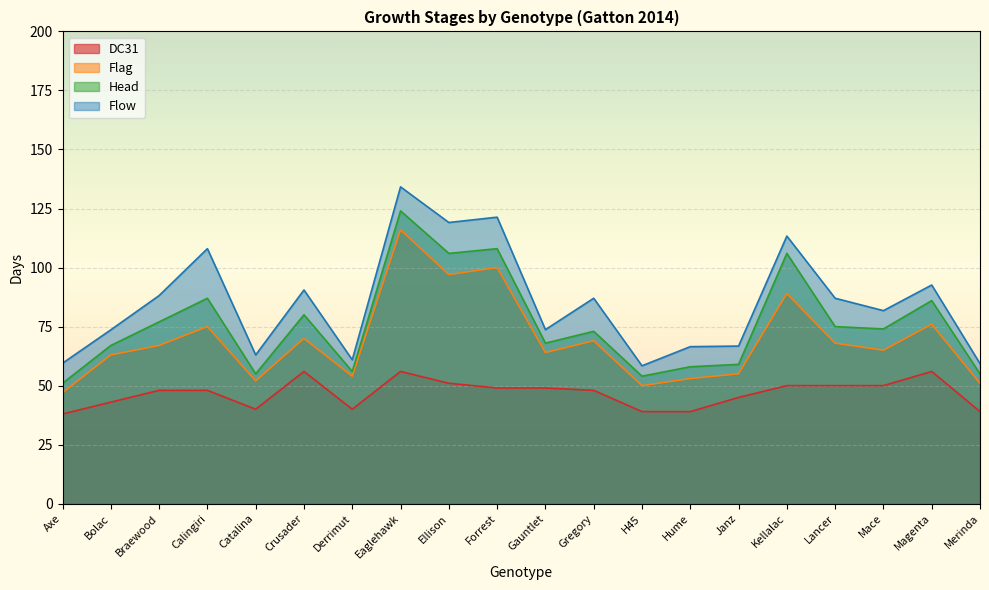

At which label does DC31 first exceed 48?

Crusader